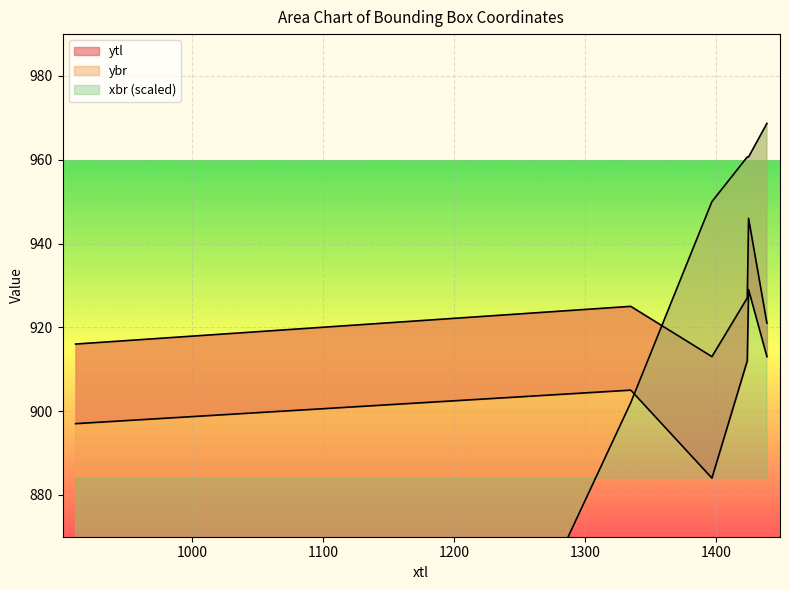

True or false: ytl has a value of 180.0 at 1397.

False